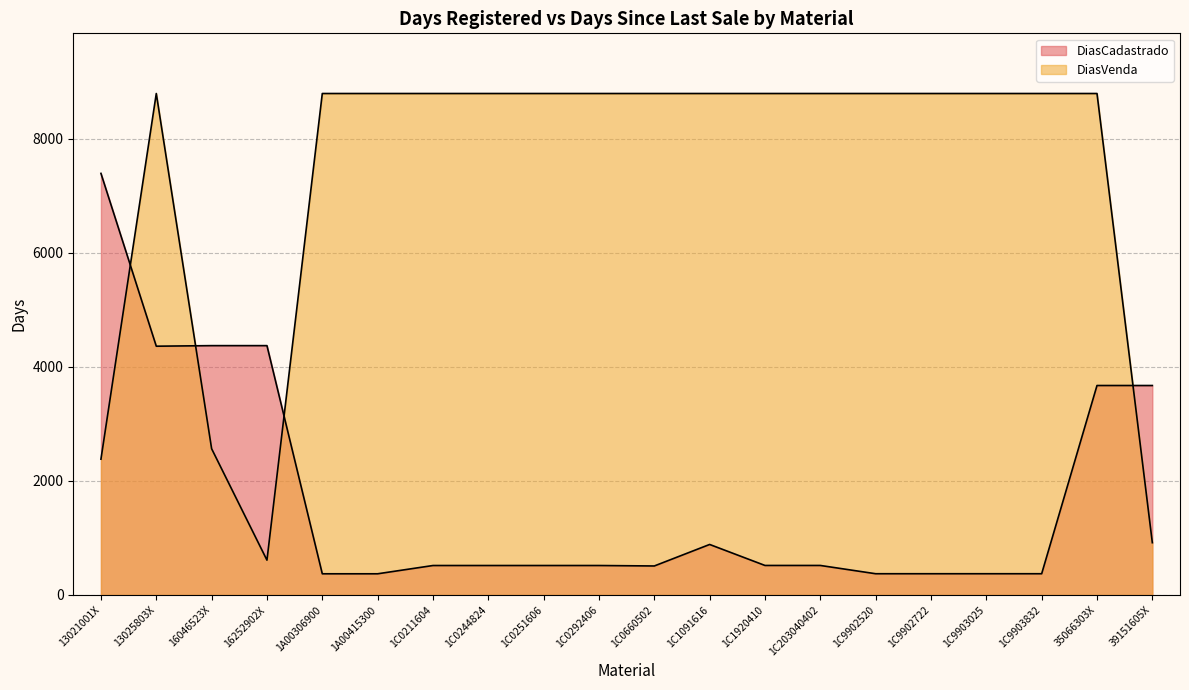

Reading left to right, transcribe all the data shown in this chart.

DiasCadastrado: 7389	4360	4370	4370	371	371	516	516	516	516	508	885	517	517	372	372	372	372	3671	3671
DiasVenda: 2380	8789	2563	610	8789	8789	8789	8789	8789	8789	8789	8789	8789	8789	8789	8789	8789	8789	8789	916